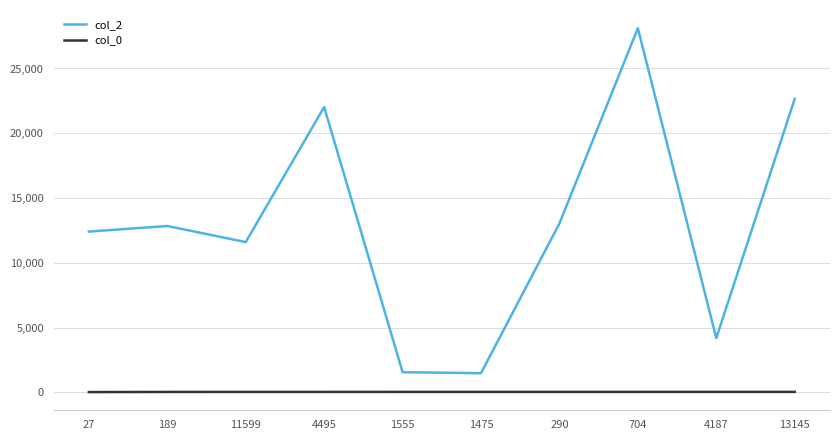

Where is the first local maximum for col_2?

189